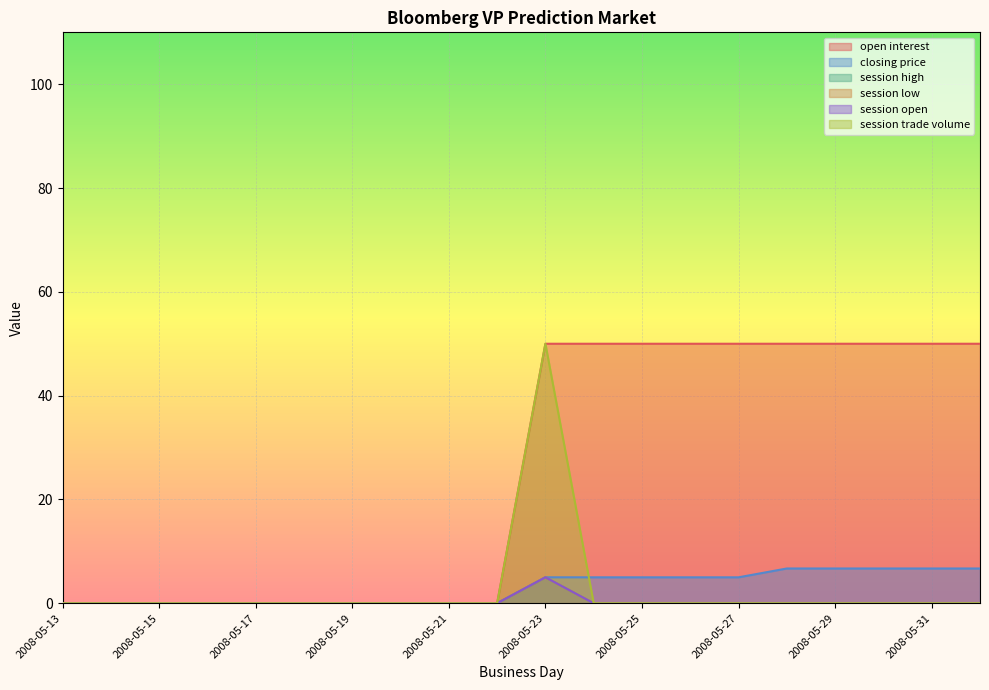

Reading left to right, what are all the values shown in this chart?

open interest: 2008-05-13=0.0	2008-05-14=0.0	2008-05-15=0.0	2008-05-16=0.0	2008-05-17=0.0	2008-05-18=0.0	2008-05-19=0.0	2008-05-20=0.0	2008-05-21=0.0	2008-05-22=0.0	2008-05-23=50.0	2008-05-24=50.0	2008-05-25=50.0	2008-05-26=50.0	2008-05-27=50.0	2008-05-28=50.0	2008-05-29=50.0	2008-05-30=50.0	2008-05-31=50.0	2008-06-01=50.0
closing price: 2008-05-13=0.0	2008-05-14=0.0	2008-05-15=0.0	2008-05-16=0.0	2008-05-17=0.0	2008-05-18=0.0	2008-05-19=0.0	2008-05-20=0.0	2008-05-21=0.0	2008-05-22=0.0	2008-05-23=5.0	2008-05-24=5.0	2008-05-25=5.0	2008-05-26=5.0	2008-05-27=5.0	2008-05-28=6.7	2008-05-29=6.7	2008-05-30=6.7	2008-05-31=6.7	2008-06-01=6.7
session high: 2008-05-13=0.0	2008-05-14=0.0	2008-05-15=0.0	2008-05-16=0.0	2008-05-17=0.0	2008-05-18=0.0	2008-05-19=0.0	2008-05-20=0.0	2008-05-21=0.0	2008-05-22=0.0	2008-05-23=5.0	2008-05-24=0.0	2008-05-25=0.0	2008-05-26=0.0	2008-05-27=0.0	2008-05-28=0.0	2008-05-29=0.0	2008-05-30=0.0	2008-05-31=0.0	2008-06-01=0.0
session low: 2008-05-13=0.0	2008-05-14=0.0	2008-05-15=0.0	2008-05-16=0.0	2008-05-17=0.0	2008-05-18=0.0	2008-05-19=0.0	2008-05-20=0.0	2008-05-21=0.0	2008-05-22=0.0	2008-05-23=5.0	2008-05-24=0.0	2008-05-25=0.0	2008-05-26=0.0	2008-05-27=0.0	2008-05-28=0.0	2008-05-29=0.0	2008-05-30=0.0	2008-05-31=0.0	2008-06-01=0.0
session open: 2008-05-13=0.0	2008-05-14=0.0	2008-05-15=0.0	2008-05-16=0.0	2008-05-17=0.0	2008-05-18=0.0	2008-05-19=0.0	2008-05-20=0.0	2008-05-21=0.0	2008-05-22=0.0	2008-05-23=5.0	2008-05-24=0.0	2008-05-25=0.0	2008-05-26=0.0	2008-05-27=0.0	2008-05-28=0.0	2008-05-29=0.0	2008-05-30=0.0	2008-05-31=0.0	2008-06-01=0.0
session trade volume: 2008-05-13=0.0	2008-05-14=0.0	2008-05-15=0.0	2008-05-16=0.0	2008-05-17=0.0	2008-05-18=0.0	2008-05-19=0.0	2008-05-20=0.0	2008-05-21=0.0	2008-05-22=0.0	2008-05-23=50.0	2008-05-24=0.0	2008-05-25=0.0	2008-05-26=0.0	2008-05-27=0.0	2008-05-28=0.0	2008-05-29=0.0	2008-05-30=0.0	2008-05-31=0.0	2008-06-01=0.0